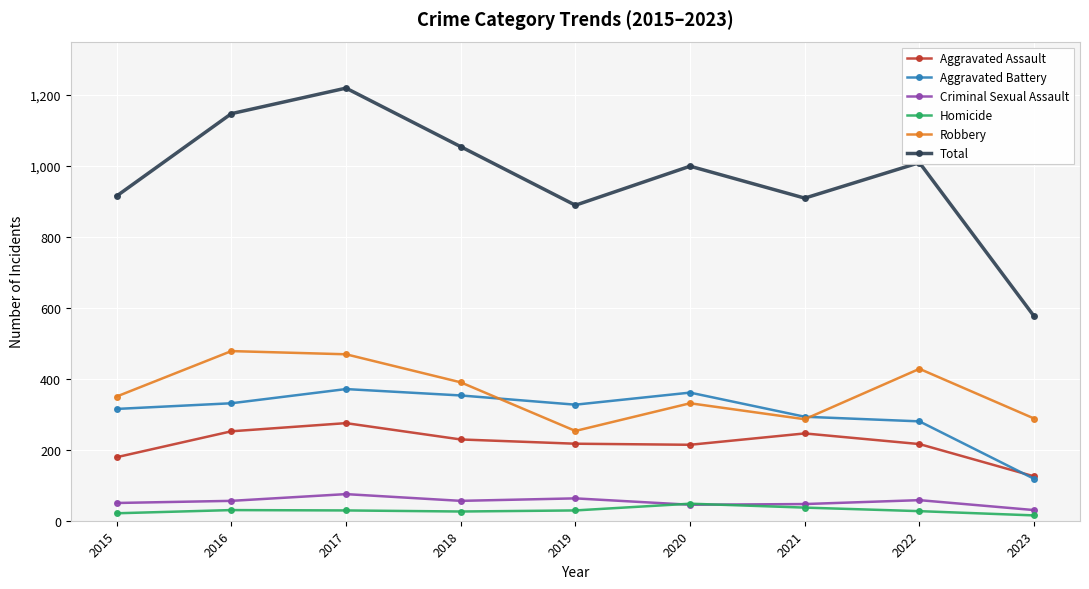

The Aggravated Battery series shows 133 at 2021. True or false?

False